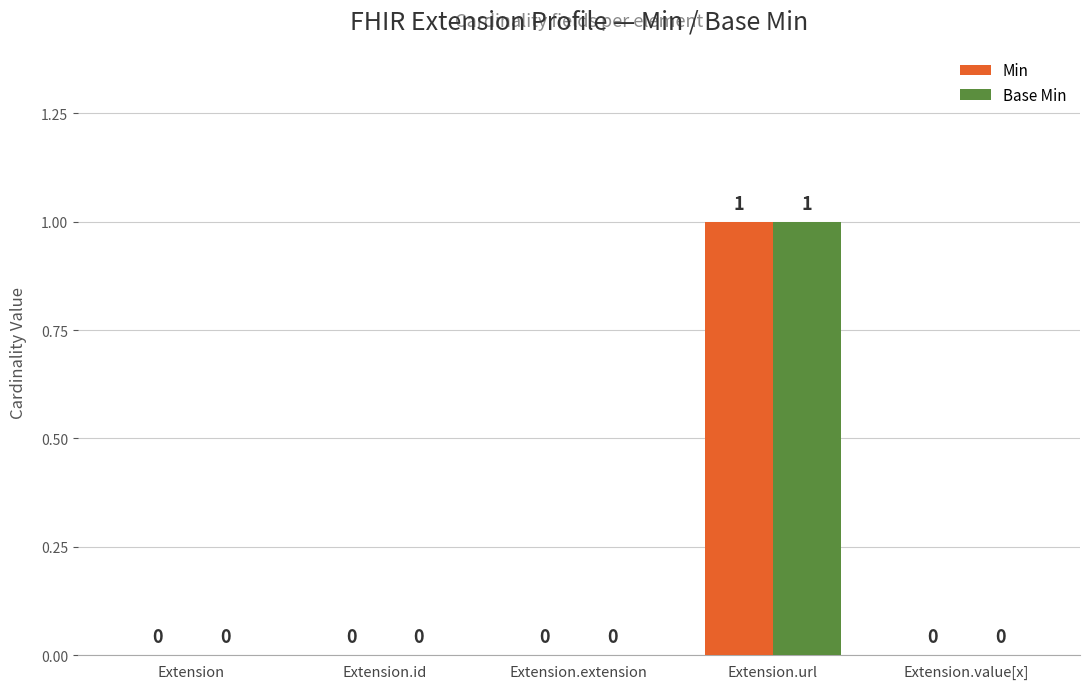

The Min series shows -1 at Extension.id. True or false?

False